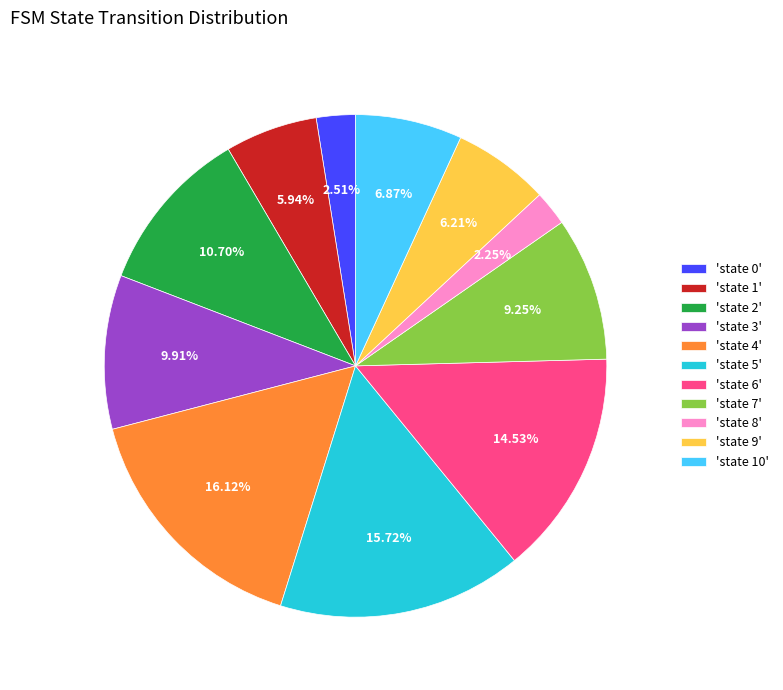

Between 'state 10' and 'state 4', which is larger?

'state 4'